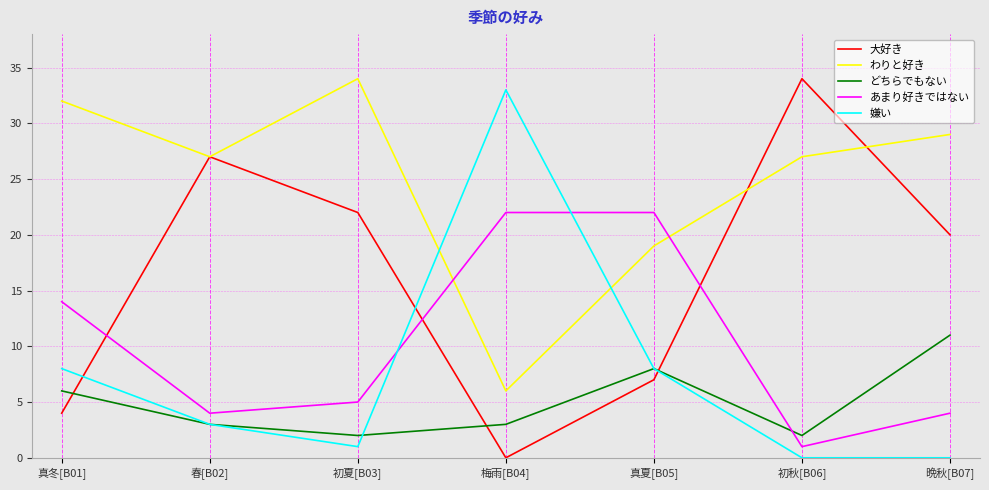

In どちらでもない, how many points are lower than both neighbors (excluding endpoints)?

2